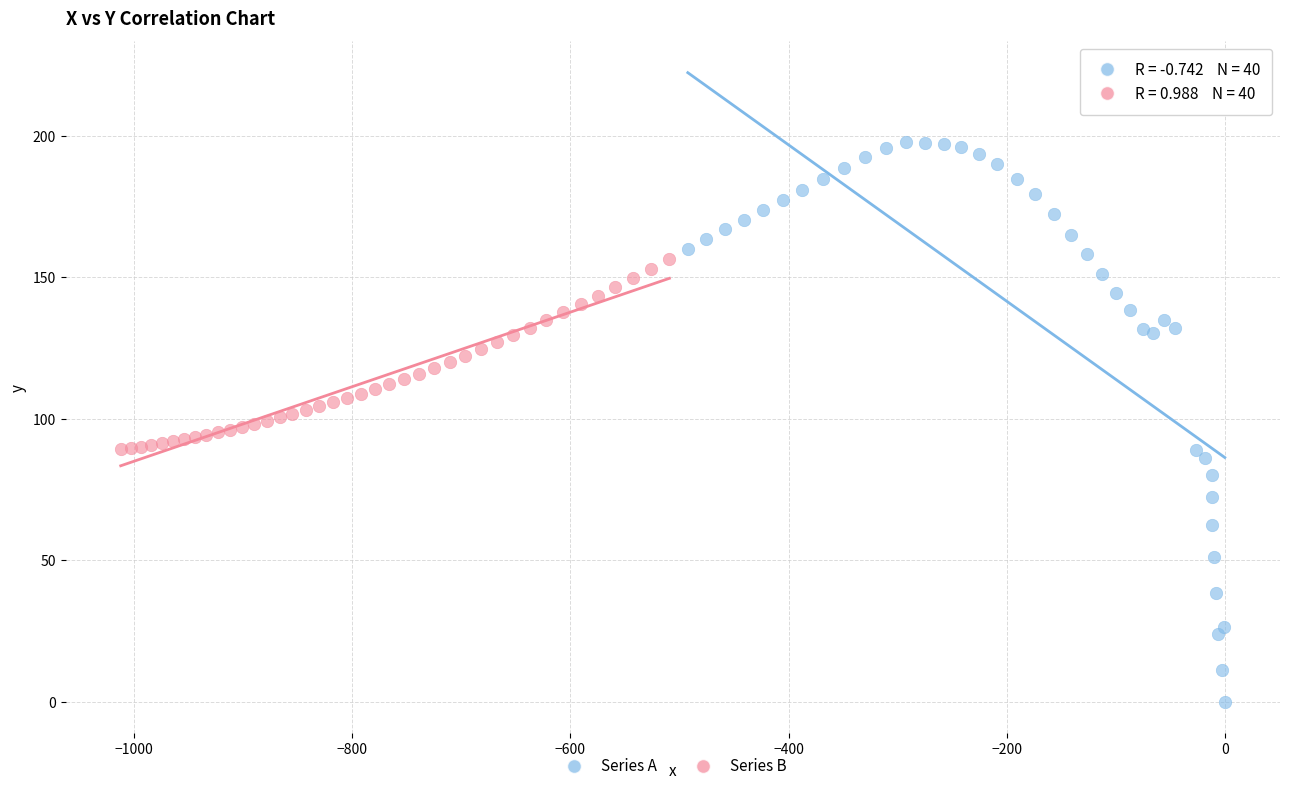

Which series contains the lowest Y value?

Series A